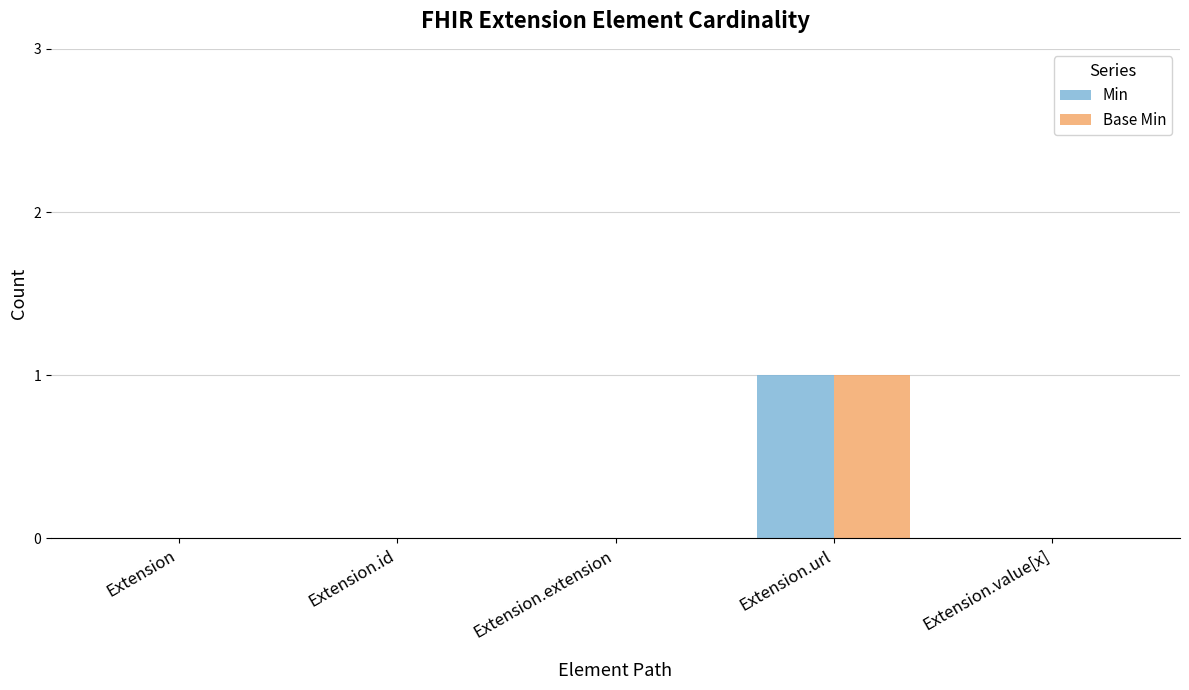

True or false: Min has a value of -1 at Extension.id.

False